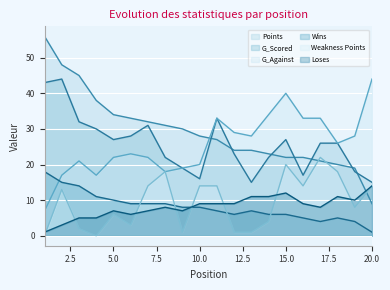

True or false: G_Scored and Wins intersect in this chart.

False